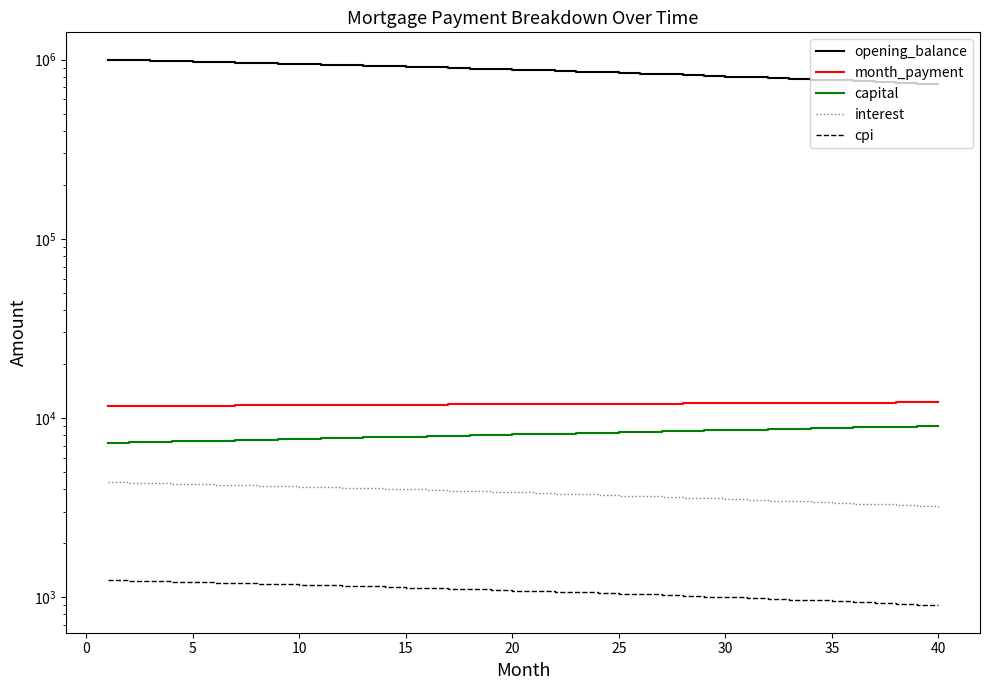

What is the difference between the highest and lowest values at 20?

877006.6